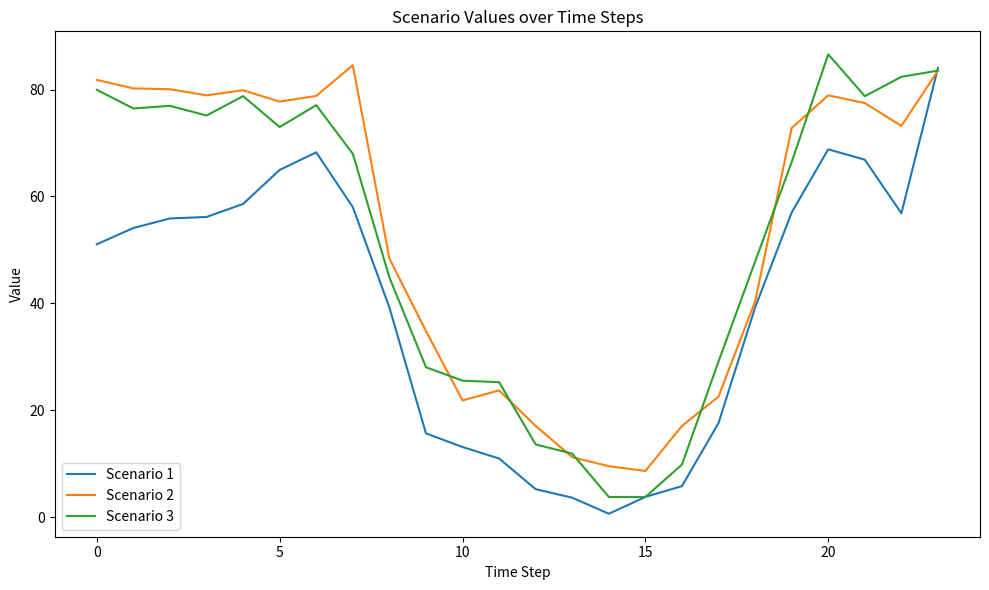

At how many categories does at least one series exceed 77?

12